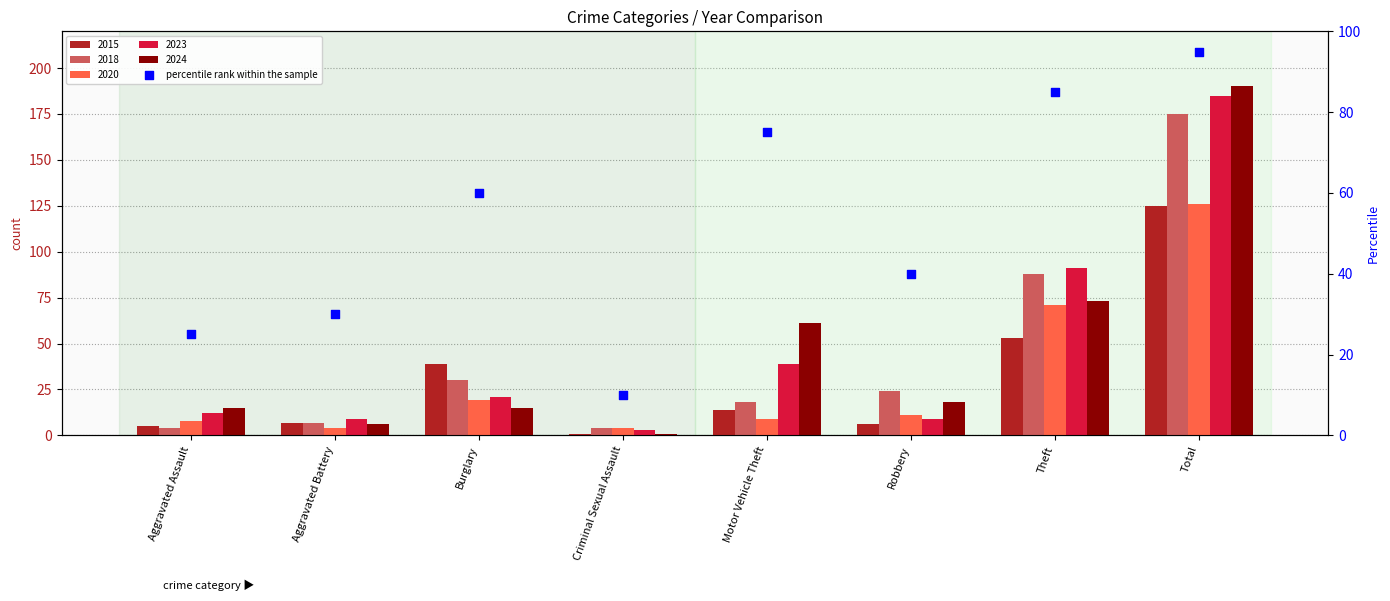

Approximately how many times larger is the value at Total compared to Robbery?

2.4